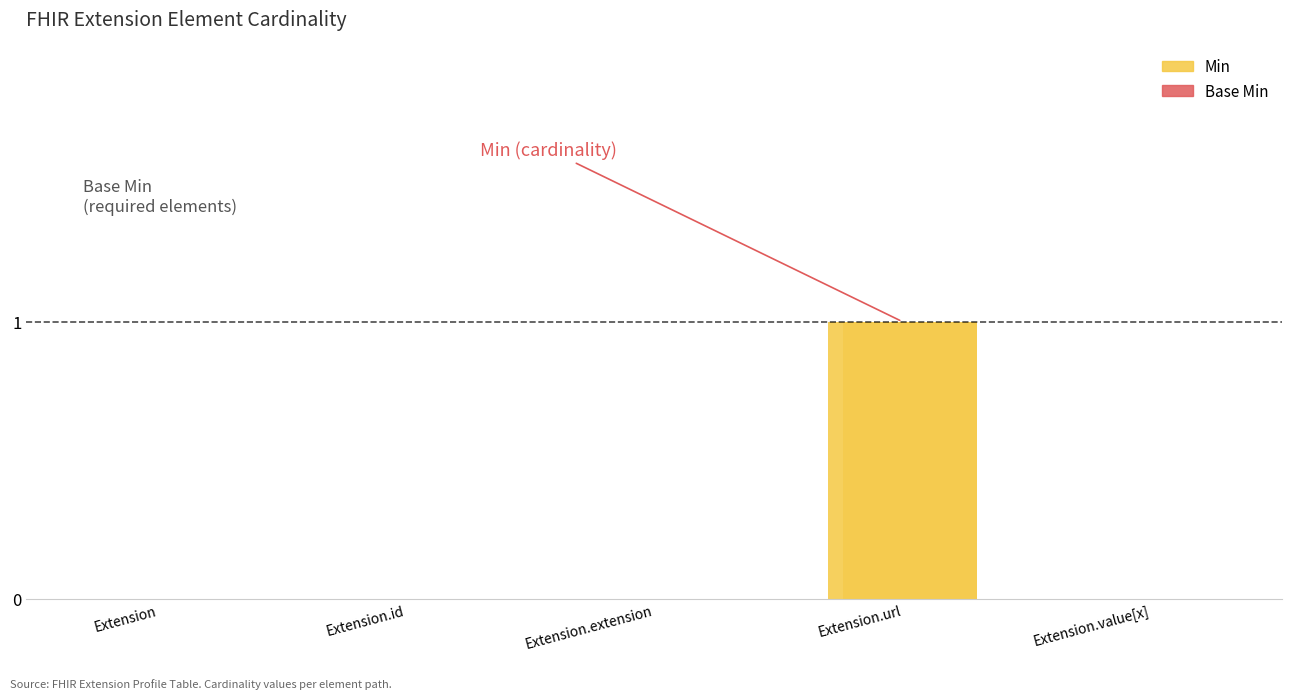

Reading left to right, transcribe all the data shown in this chart.

Min: Extension=0	Extension.id=0	Extension.extension=0	Extension.url=1	Extension.value[x]=0
Base Min: Extension=0	Extension.id=0	Extension.extension=0	Extension.url=1	Extension.value[x]=0